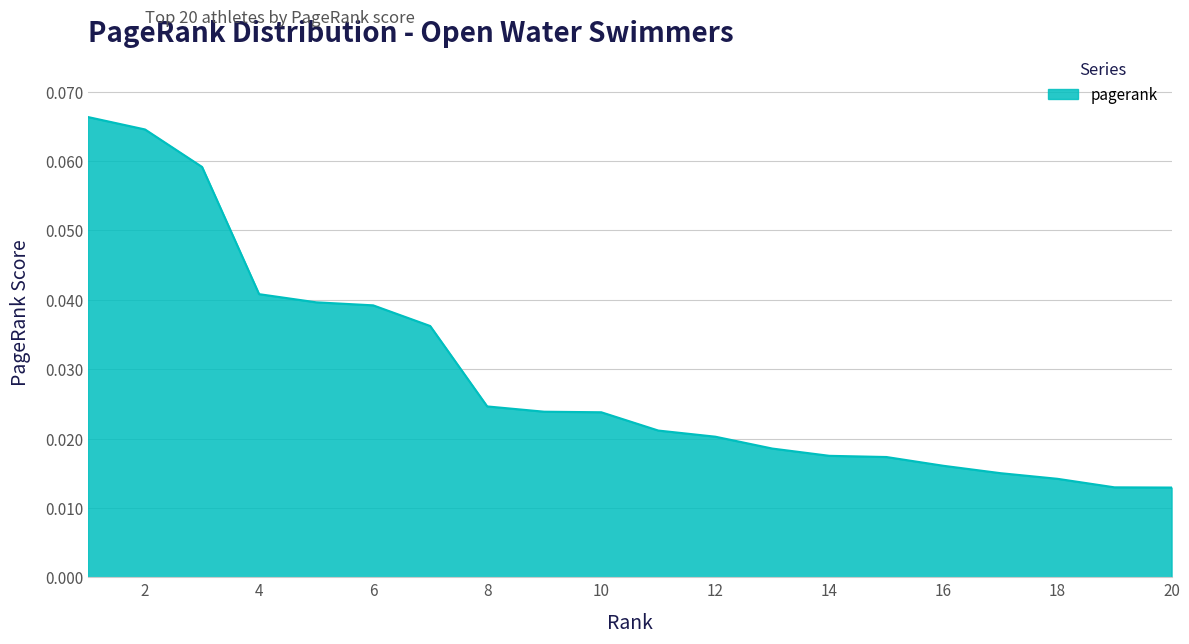

True or false: there are more than 0 points higher than both neighbors.

False